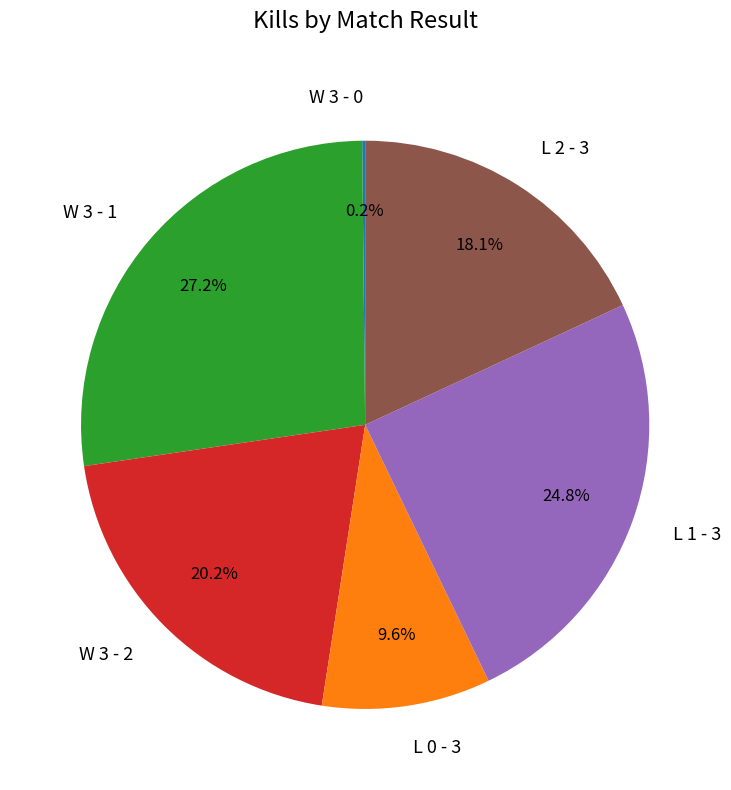

What percentage is the L 1 - 3 slice, to the nearest percent?

25%